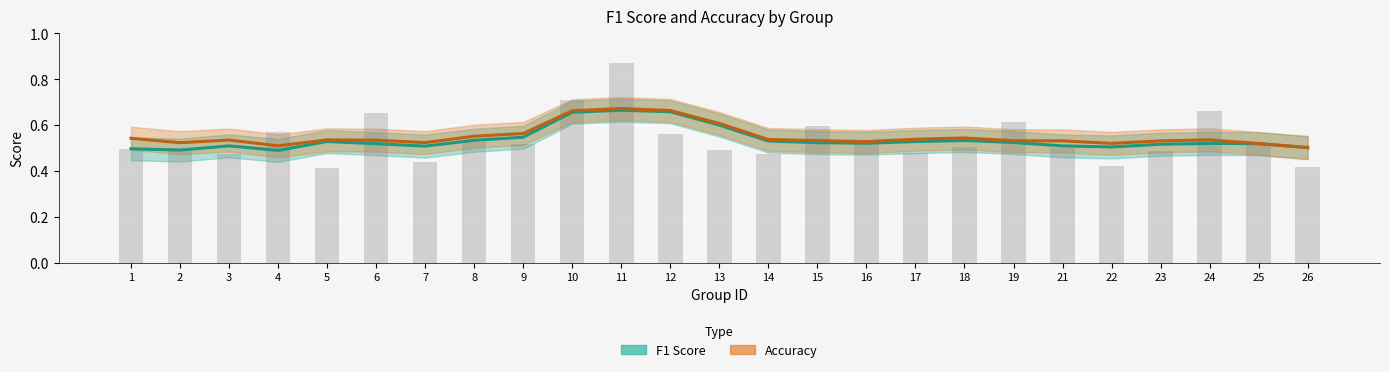

What is the greatest value displayed?

0.9